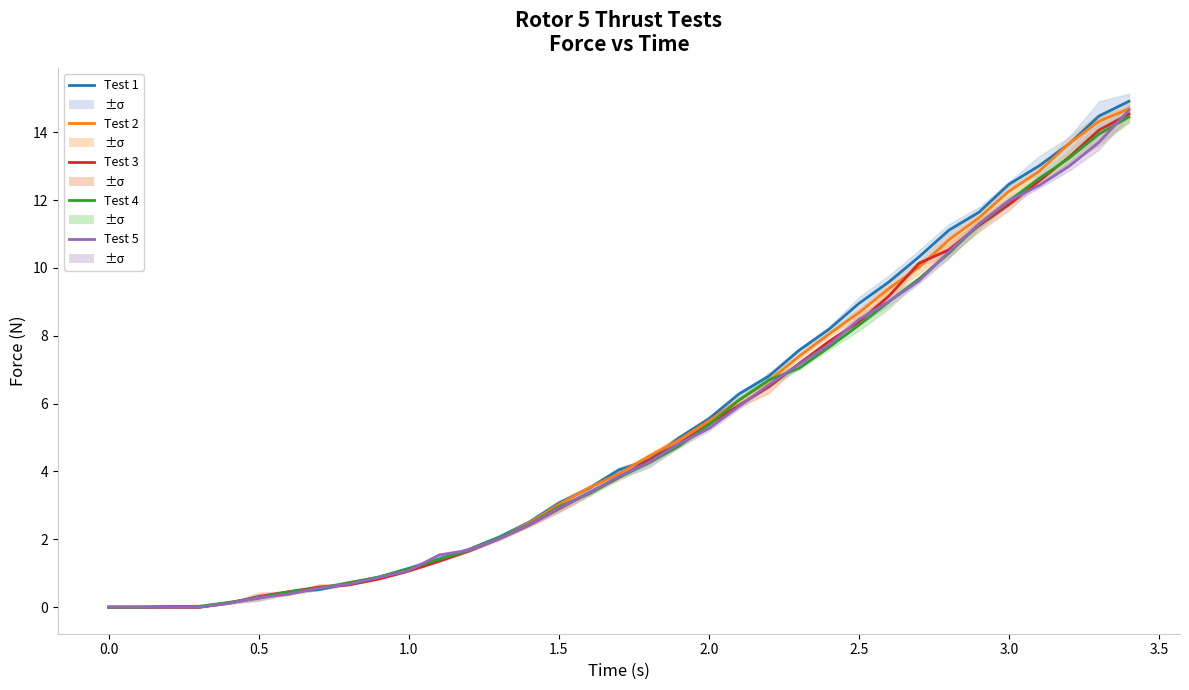

Rank the series at 1.0 from highest to lowest value.

Test 4, Test 1, Test 2, Test 3, Test 5